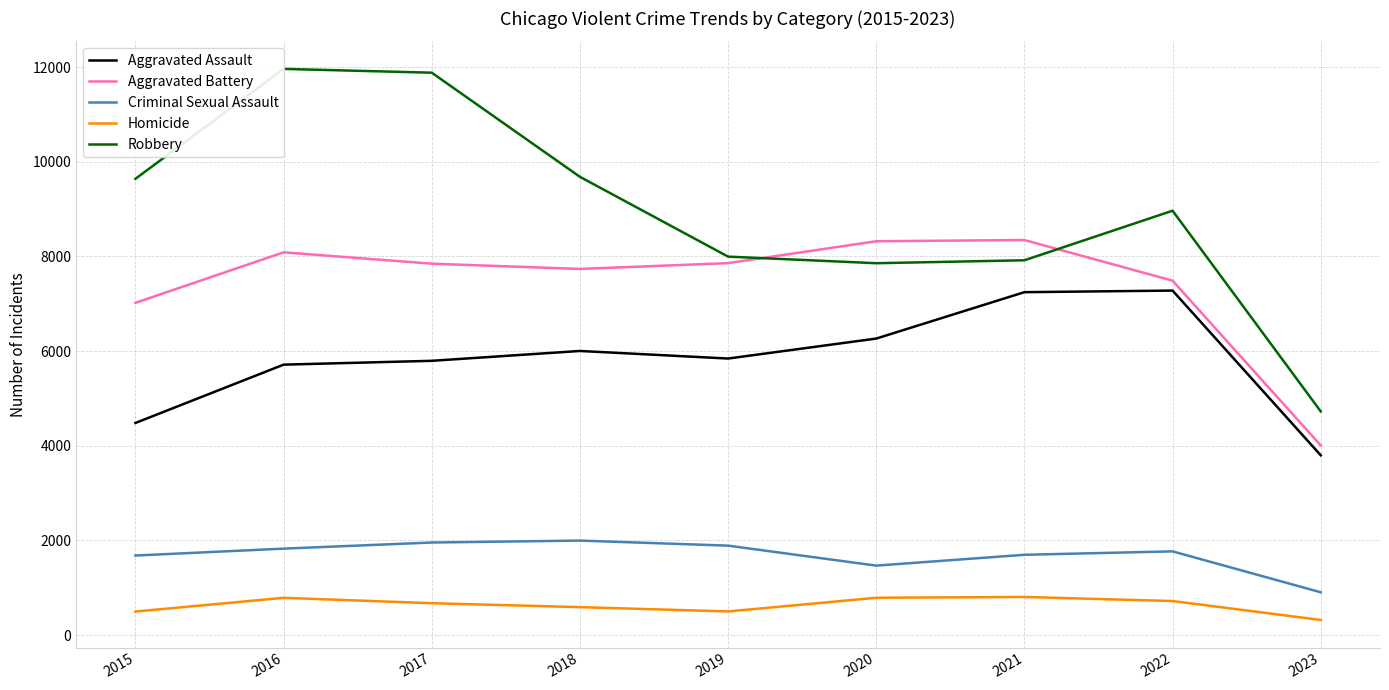

How many interior local valleys does the Robbery series have?

1